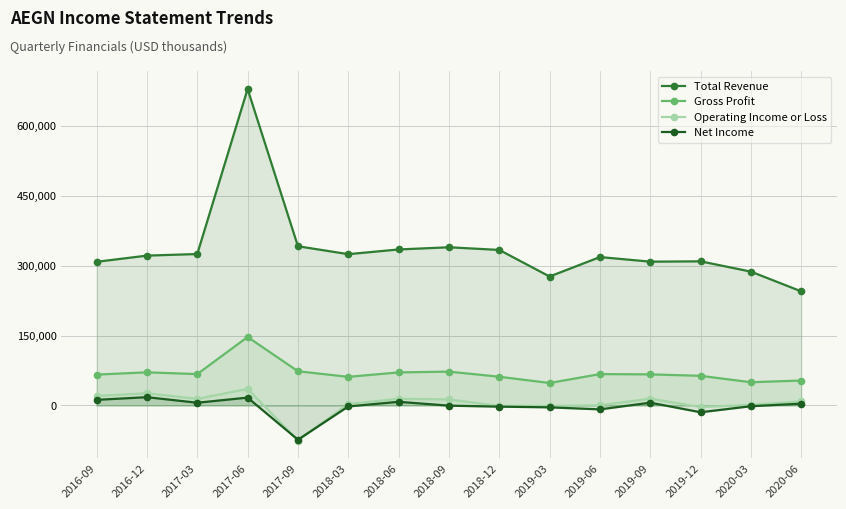

How many categories are shown in the chart?

15